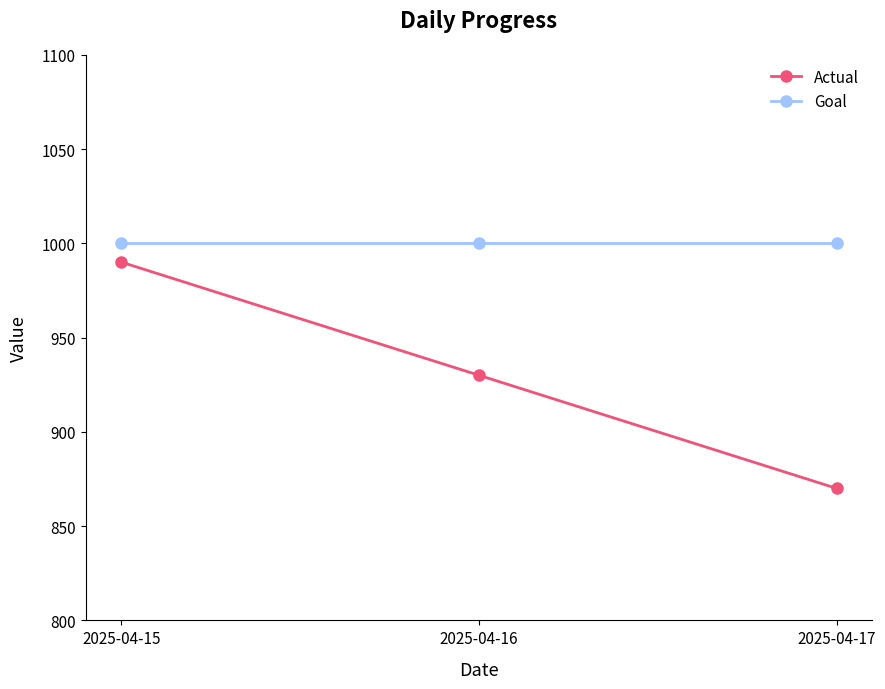

True or false: Goal has a value of 457 at 2025-04-16.

False